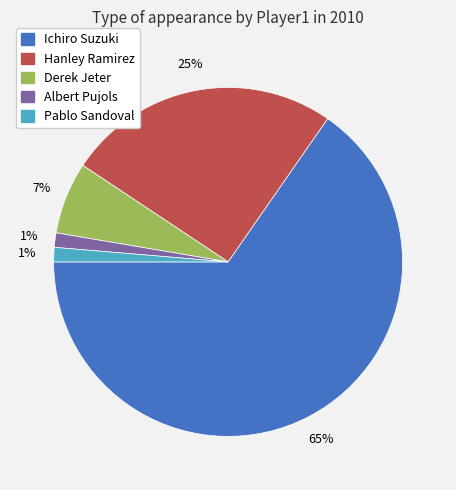

The Hanley Ramirez slice represents 25% of the pie. True or false?

True